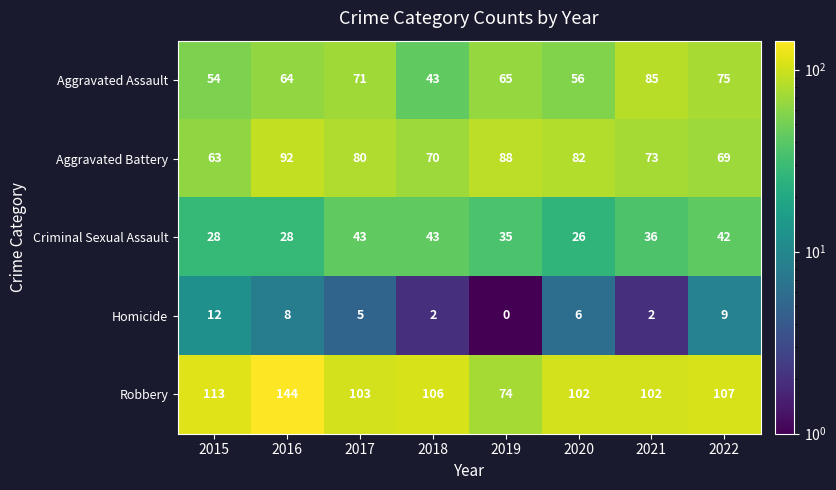

What is the difference between the second highest and minimum values in the Criminal Sexual Assault series?

17